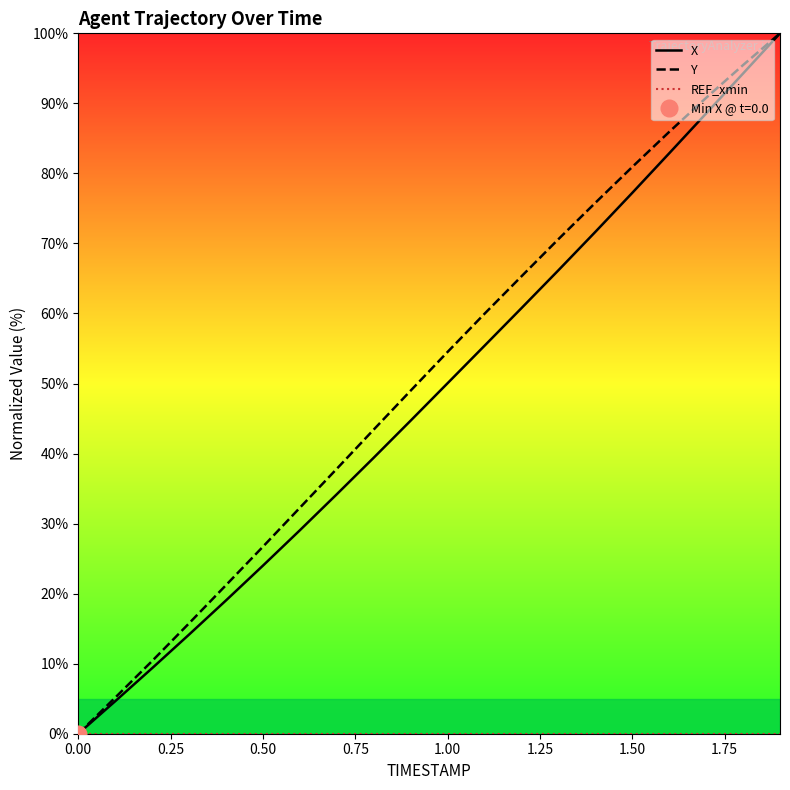

How many lines are shown in the chart?

3